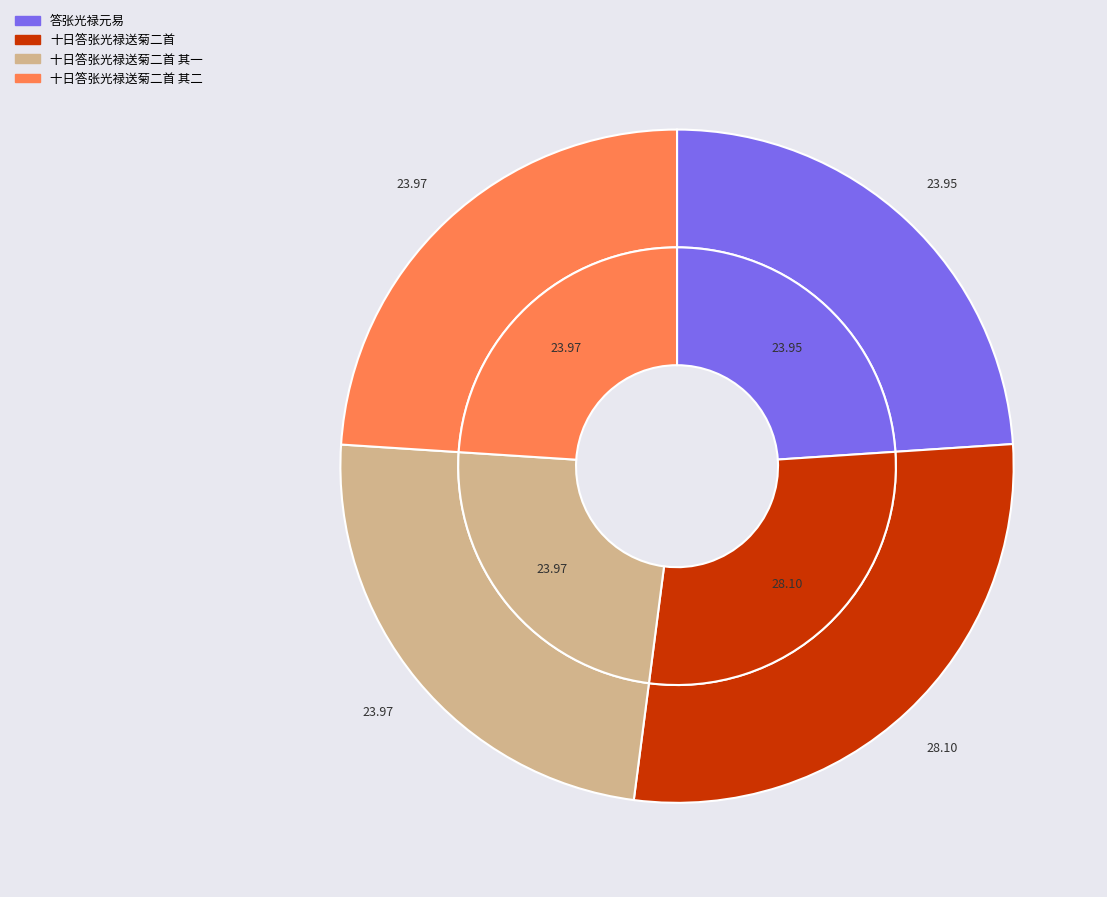

To the nearest percent, what is the average slice percentage?

25%